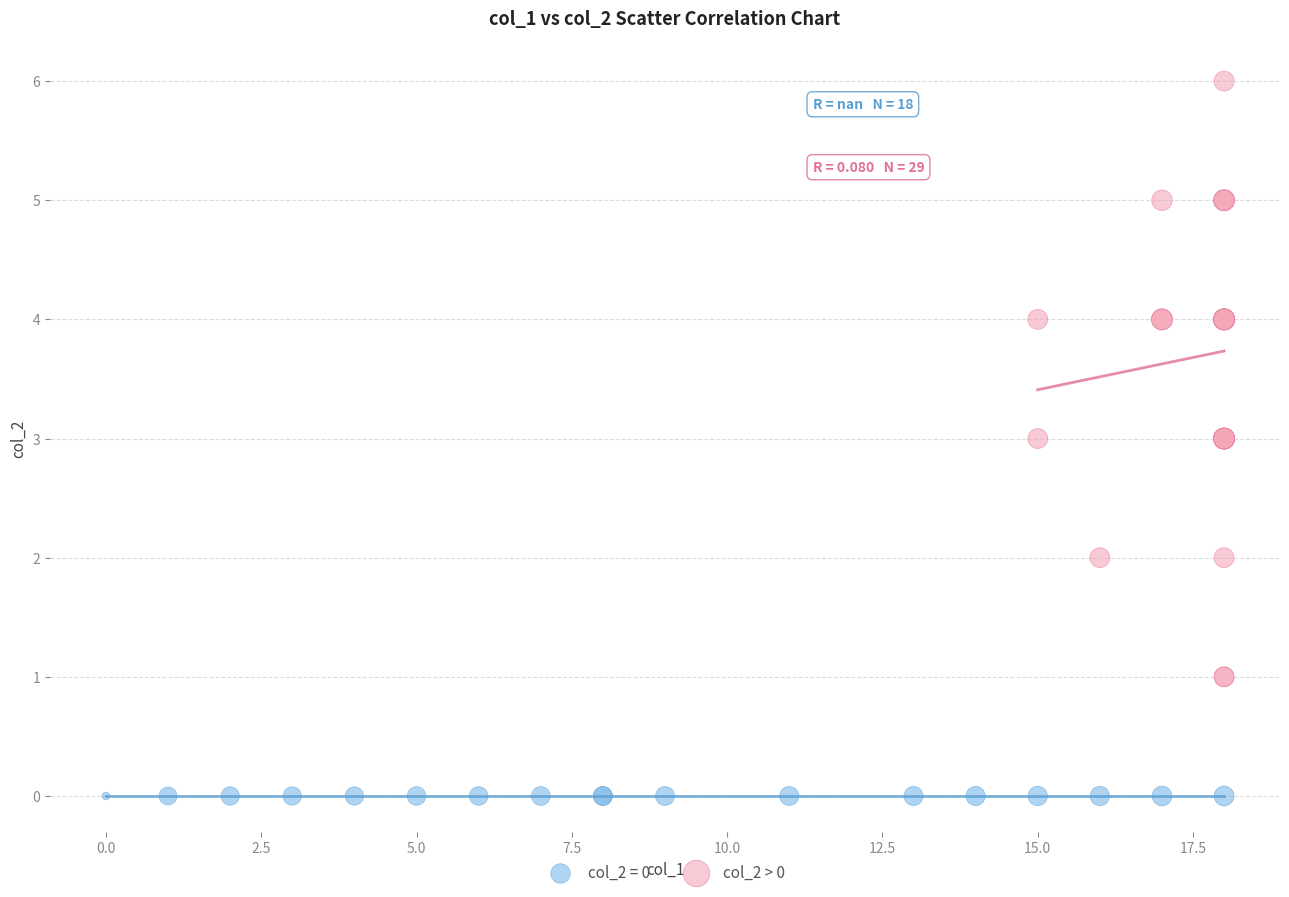

Which series contains the highest Y value?

col_2 > 0